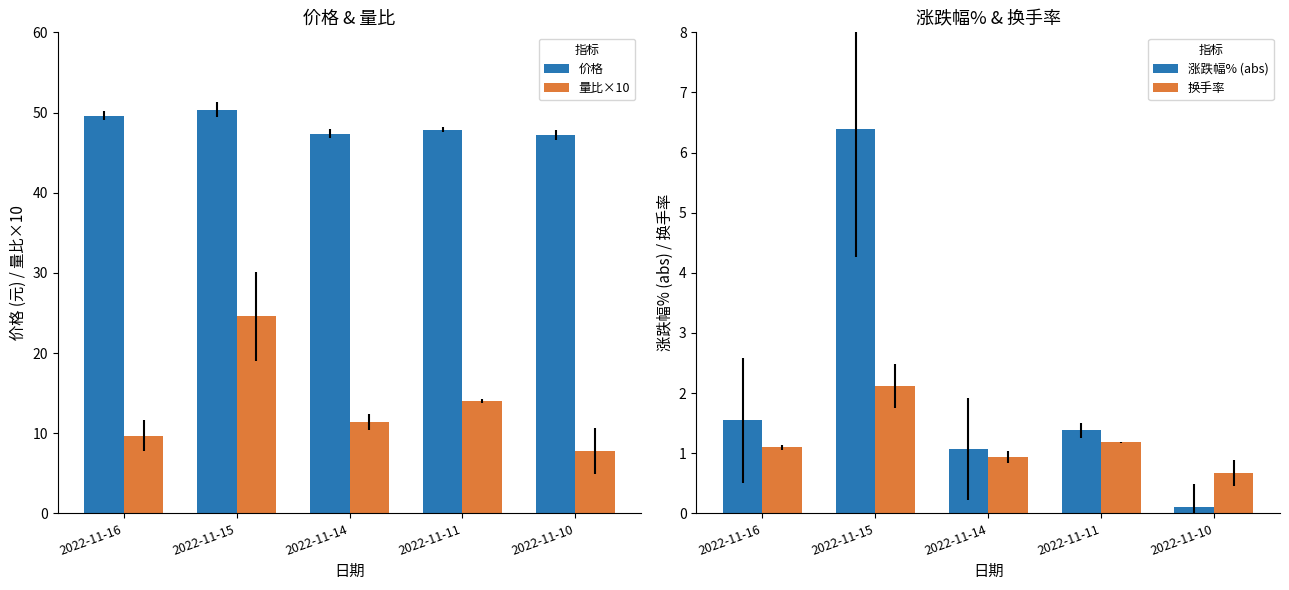

Is it true that 换手率 equals 0.6 at 2022-11-11?

False